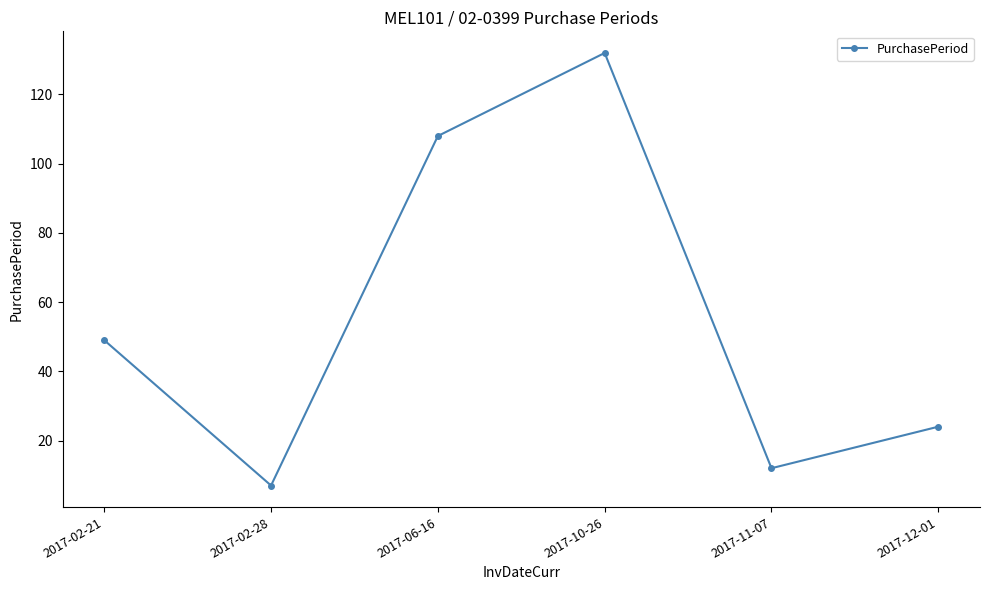

List the labels in order of value, smallest first.

2017-02-28, 2017-11-07, 2017-12-01, 2017-02-21, 2017-06-16, 2017-10-26